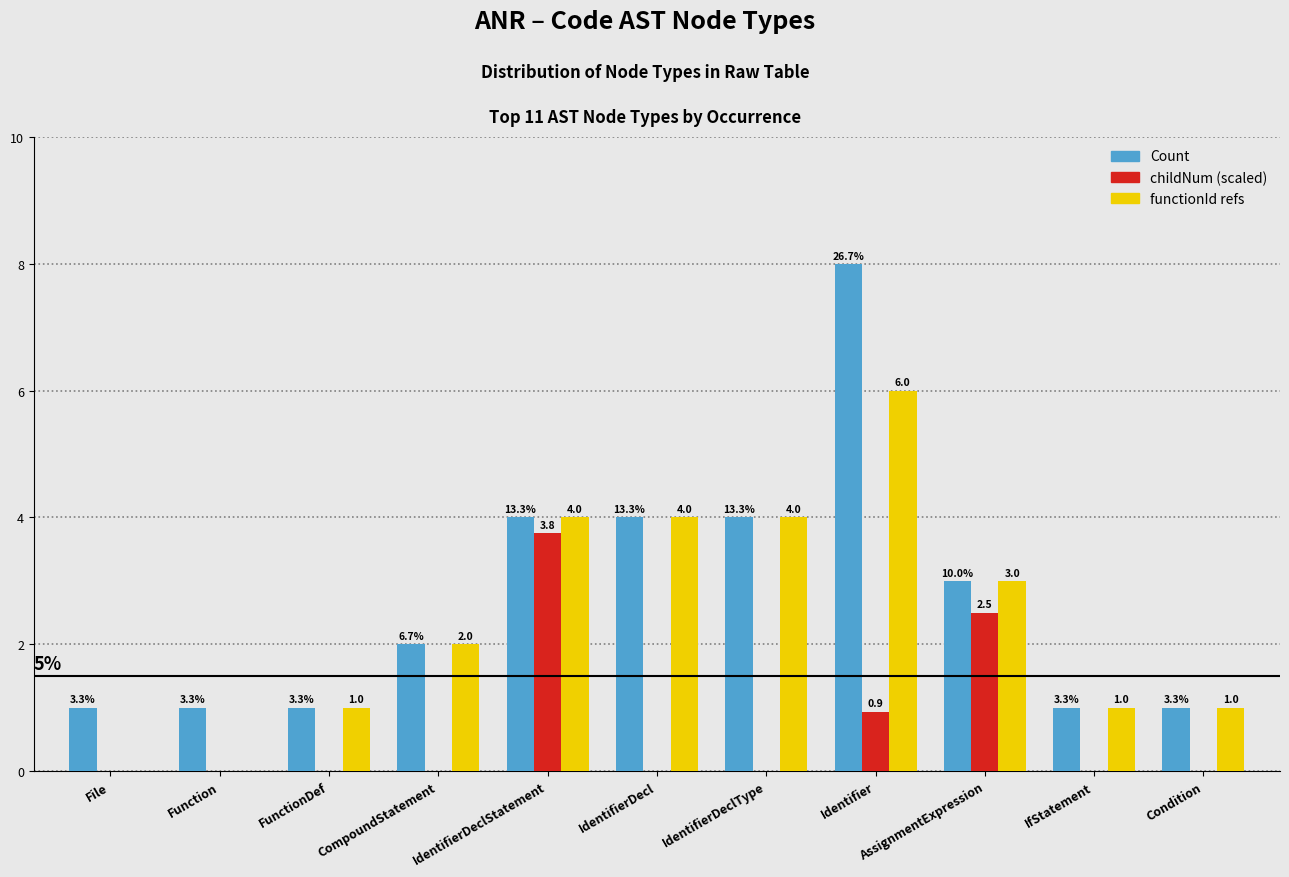

What is the total value across all series at IdentifierDeclType?

8.0